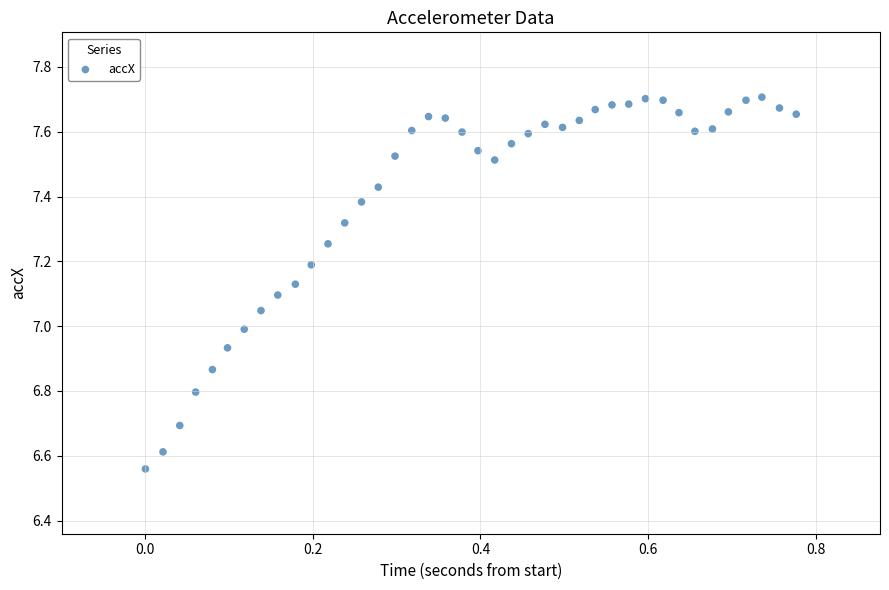

What is the range of Y values (max minus min)?

1.1